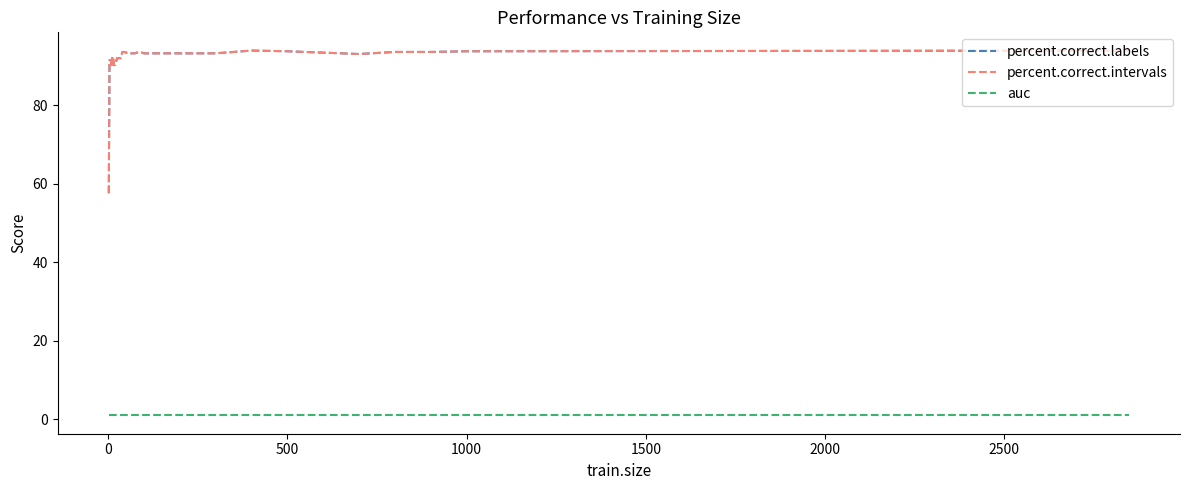

Is this an area chart (filled region under the line)?

No